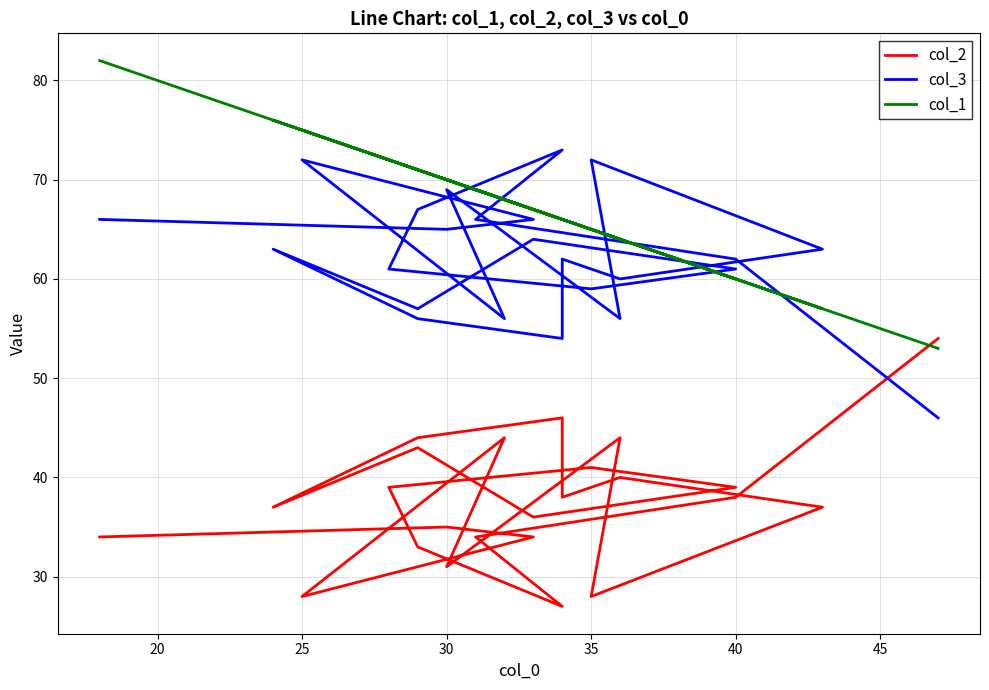

Is the value of col_2 at 20 greater than the value of col_3 at 9?

No